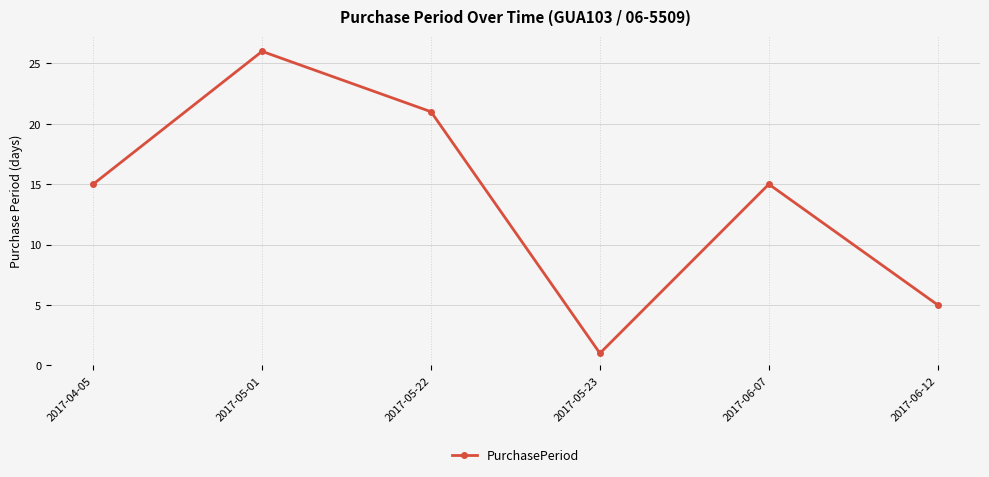

What position from the left is 2017-05-22?

3